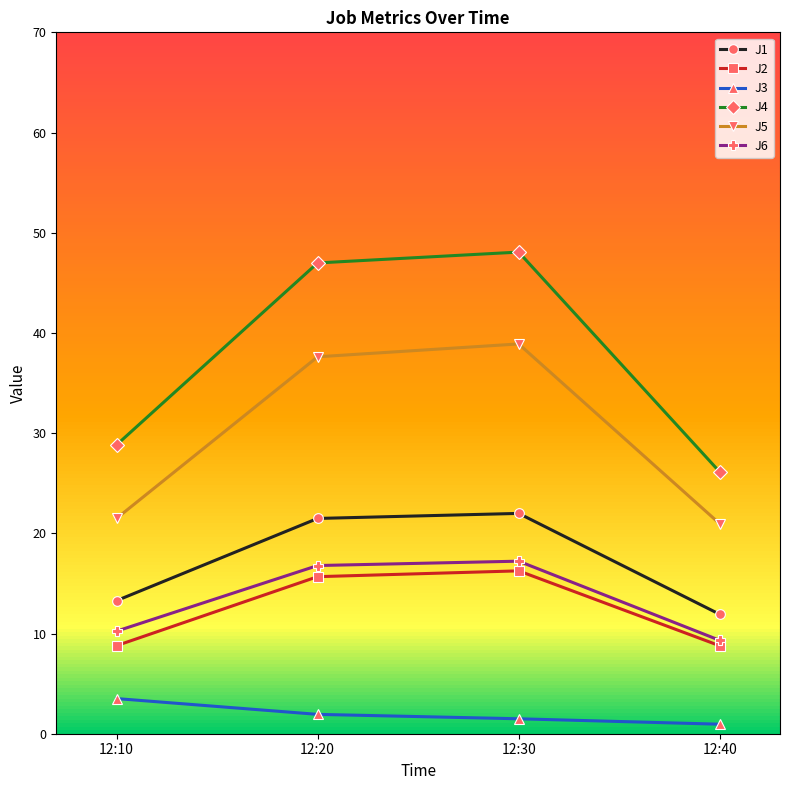

Is this an area chart (filled region under the line)?

No